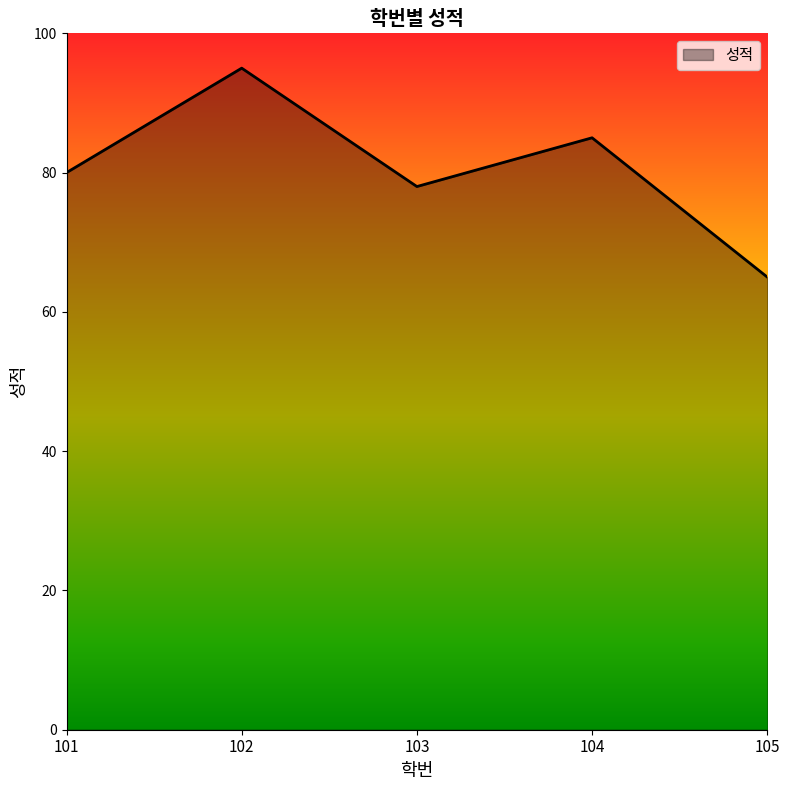

The value at 103 is 78. True or false?

True